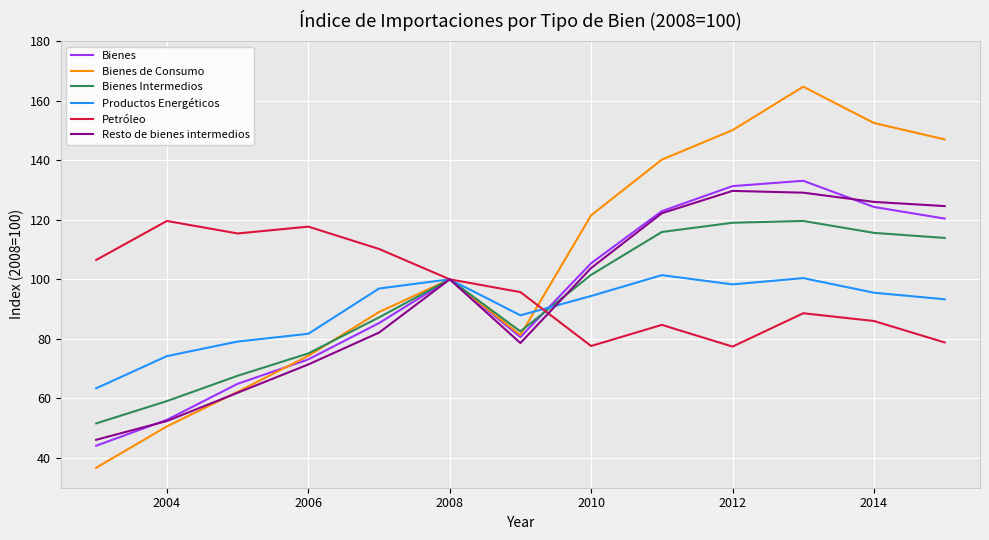

At how many categories does at least one series exceed 108?

10